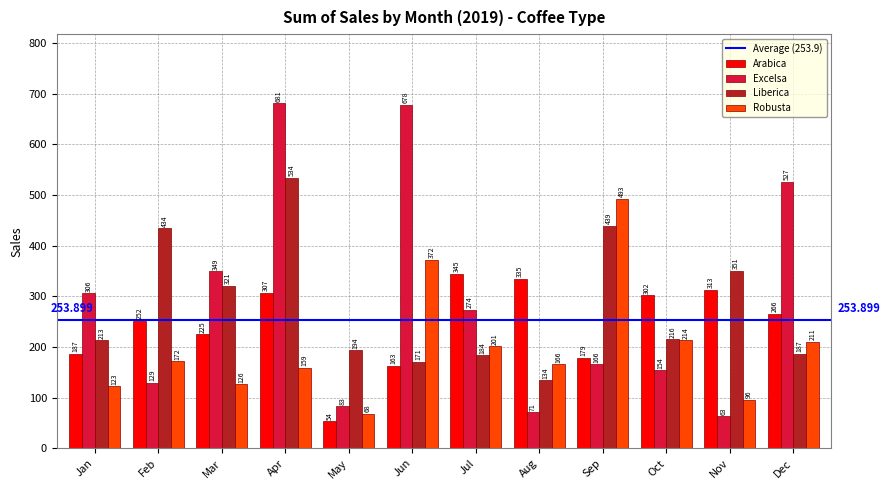

True or false: Excelsa has a value of 41.5 at Sep.

False